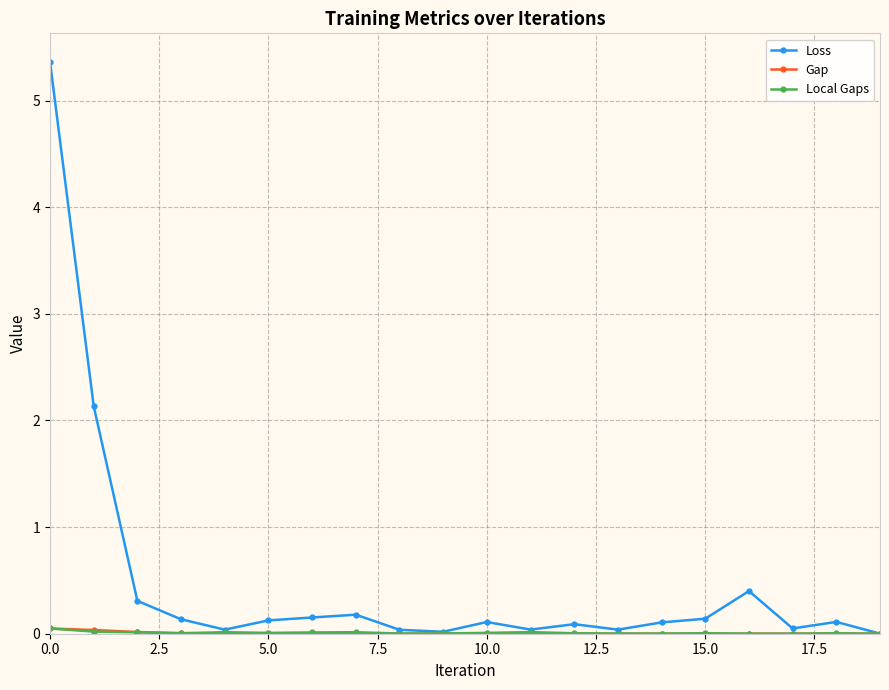

Which series has the largest range (max minus min)?

Loss